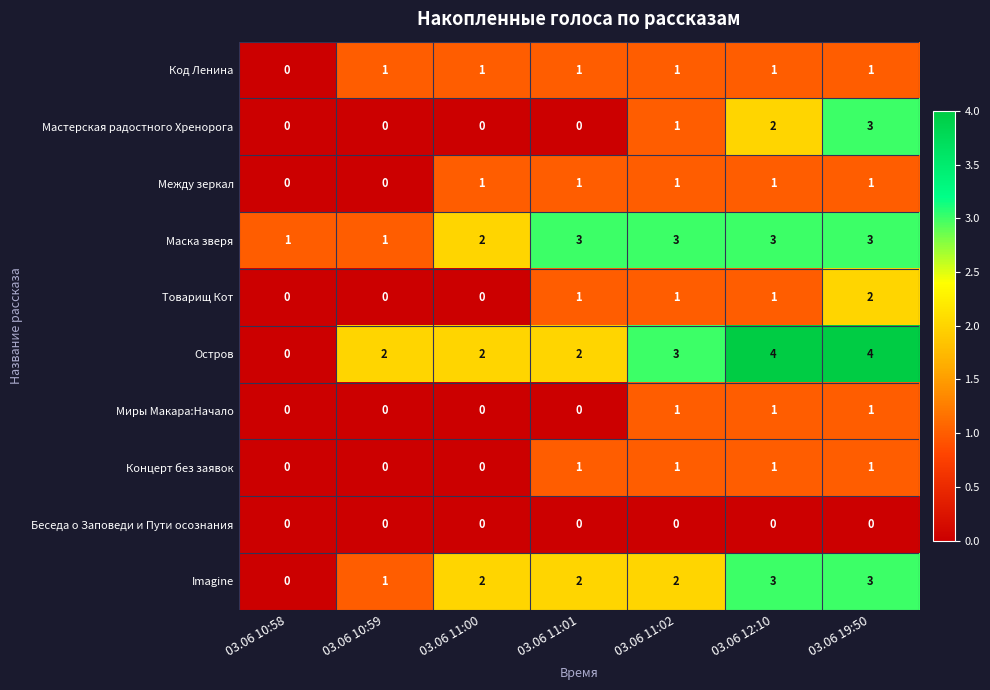

What is the greatest value displayed?

4